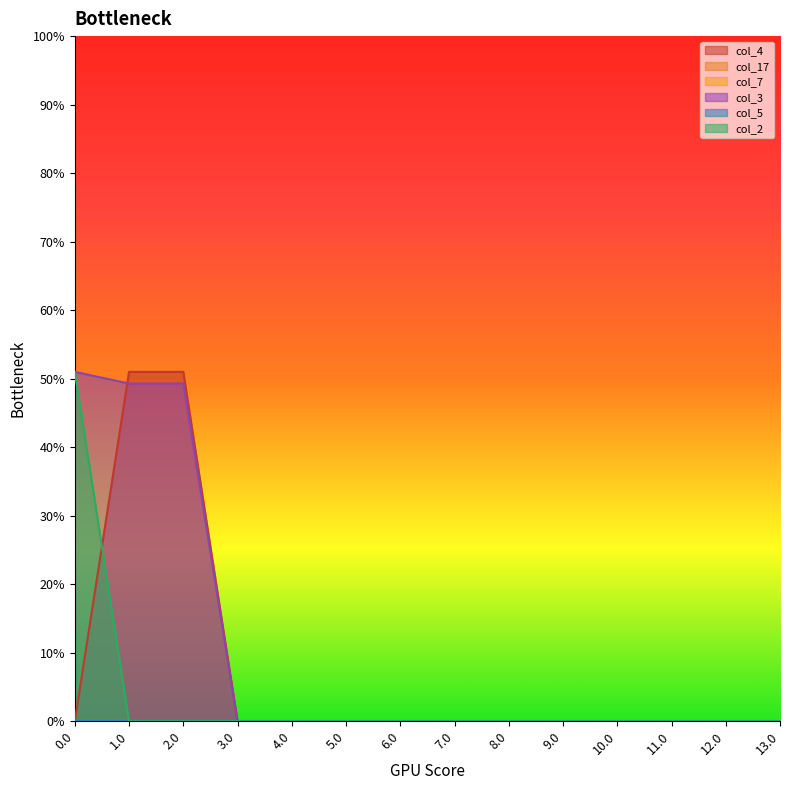

Reading left to right, list all the values displayed in this chart.

col_4: 0.0=0.0	1.0=51.0	2.0=51.0	3.0=0.0	4.0=0.0	5.0=0.0	6.0=0.0	7.0=0.0	8.0=0.0	9.0=0.0	10.0=0.0	11.0=0.0	12.0=0.0	13.0=0.0
col_3: 0.0=51.0	1.0=49.3	2.0=49.3	3.0=0.0	4.0=0.0	5.0=0.0	6.0=0.0	7.0=0.0	8.0=0.0	9.0=0.0	10.0=0.0	11.0=0.0	12.0=0.0	13.0=0.0
col_2: 0.0=51.0	1.0=0.0	2.0=0.0	3.0=0.0	4.0=0.0	5.0=0.0	6.0=0.0	7.0=0.0	8.0=0.0	9.0=0.0	10.0=0.0	11.0=0.0	12.0=0.0	13.0=0.0